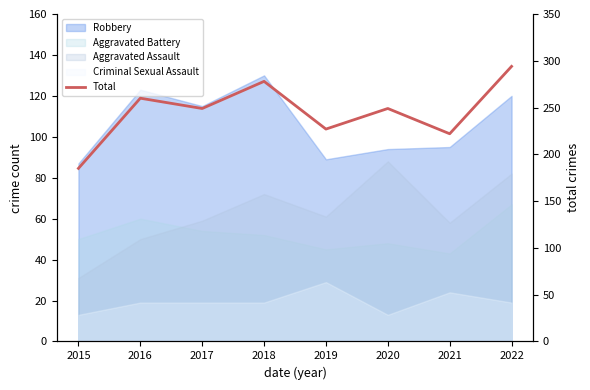

How many points are higher than both their immediate neighbors (excluding endpoints)?

3